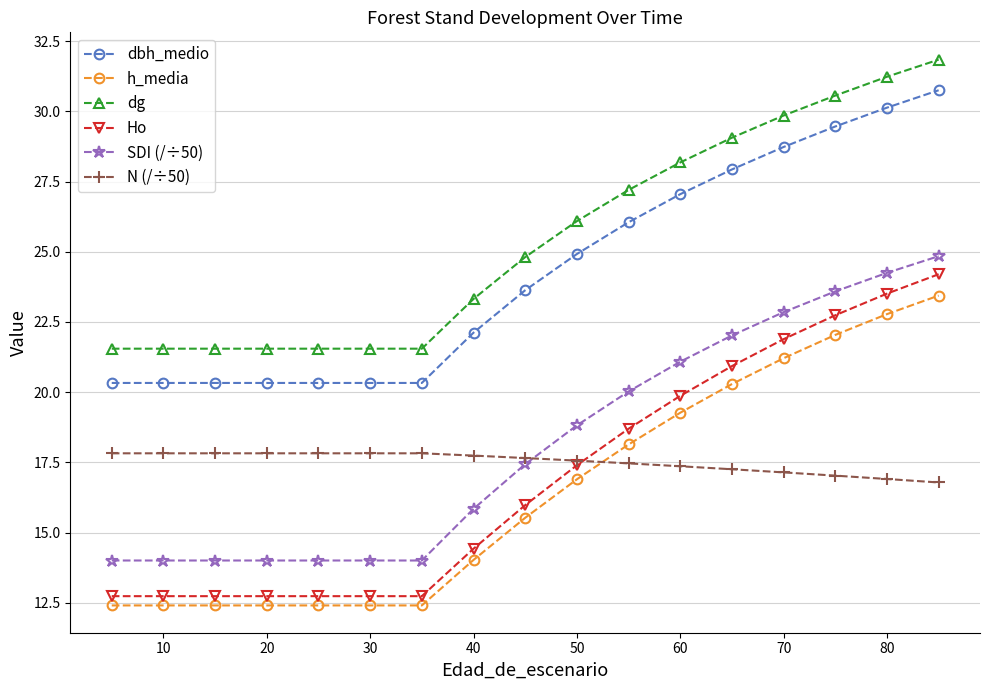

What is the highest value of the SDI (/÷50) series?

24.8